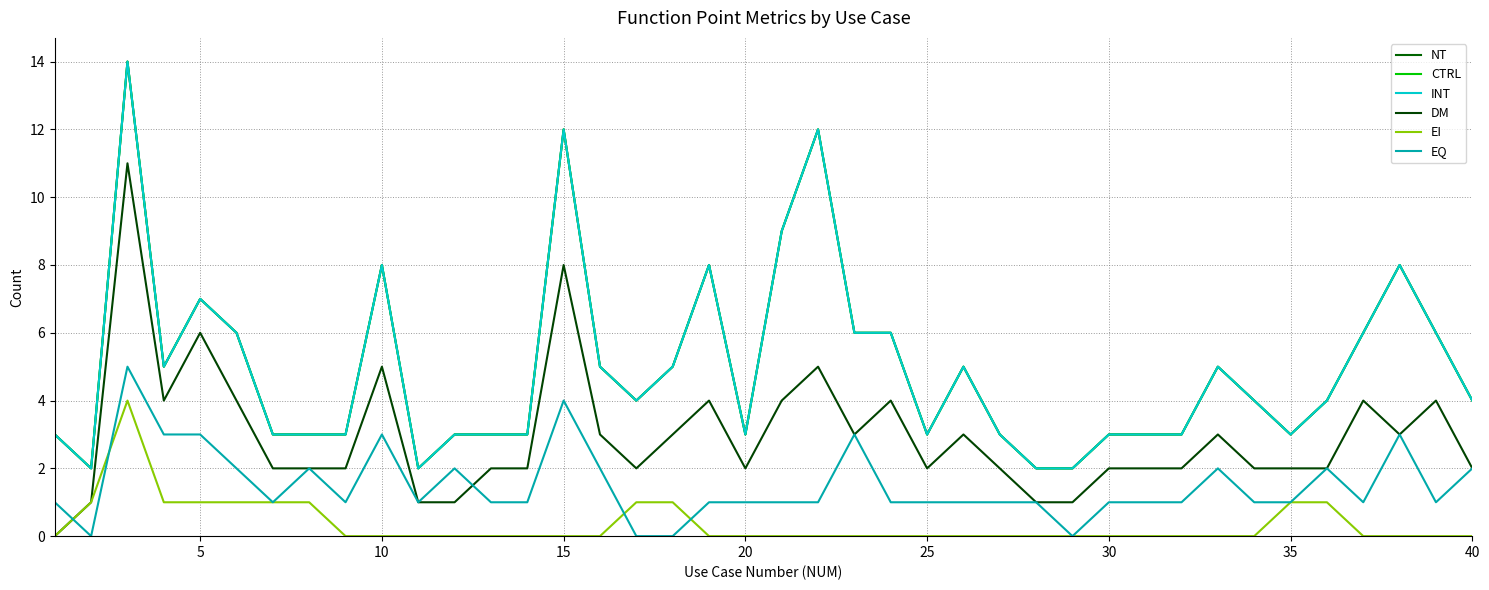

Reading left to right, transcribe all the data shown in this chart.

NT: 3	2	14	5	7	6	3	3	3	8	2	3	3	3	12	5	4	5	8	3	9	12	6	6	3	5	3	2	2	3	3	3	5	4	3	4	6	8	6	4
CTRL: 3	2	14	5	7	6	3	3	3	8	2	3	3	3	12	5	4	5	8	3	9	12	6	6	3	5	3	2	2	3	3	3	5	4	3	4	6	8	6	4
INT: 3	2	14	5	7	6	3	3	3	8	2	3	3	3	12	5	4	5	8	3	9	12	6	6	3	5	3	2	2	3	3	3	5	4	3	4	6	8	6	4
DM: 0	1	11	4	6	4	2	2	2	5	1	1	2	2	8	3	2	3	4	2	4	5	3	4	2	3	2	1	1	2	2	2	3	2	2	2	4	3	4	2
EI: 0	1	4	1	1	1	1	1	0	0	0	0	0	0	0	0	1	1	0	0	0	0	0	0	0	0	0	0	0	0	0	0	0	0	1	1	0	0	0	0
EQ: 1	0	5	3	3	2	1	2	1	3	1	2	1	1	4	2	0	0	1	1	1	1	3	1	1	1	1	1	0	1	1	1	2	1	1	2	1	3	1	2